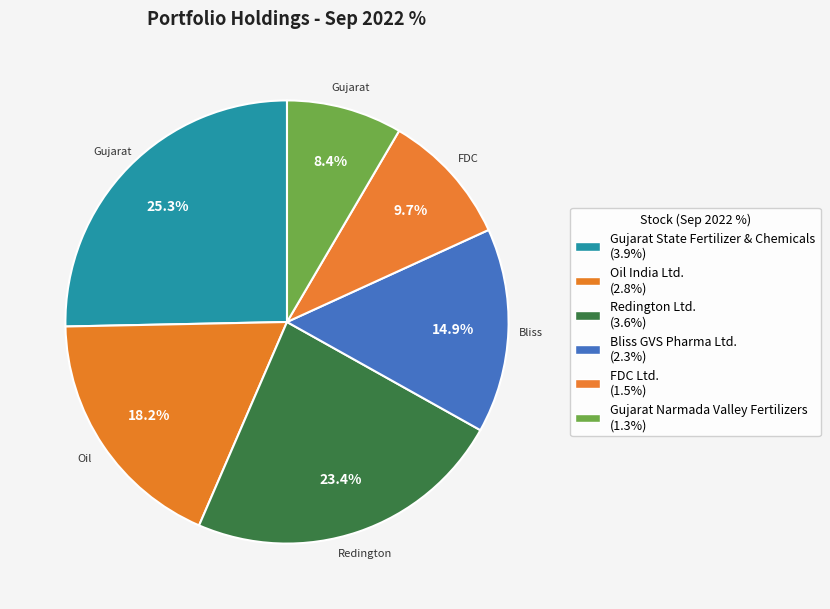

What is the change in value from Redington Ltd. to FDC Ltd.?

-2.1